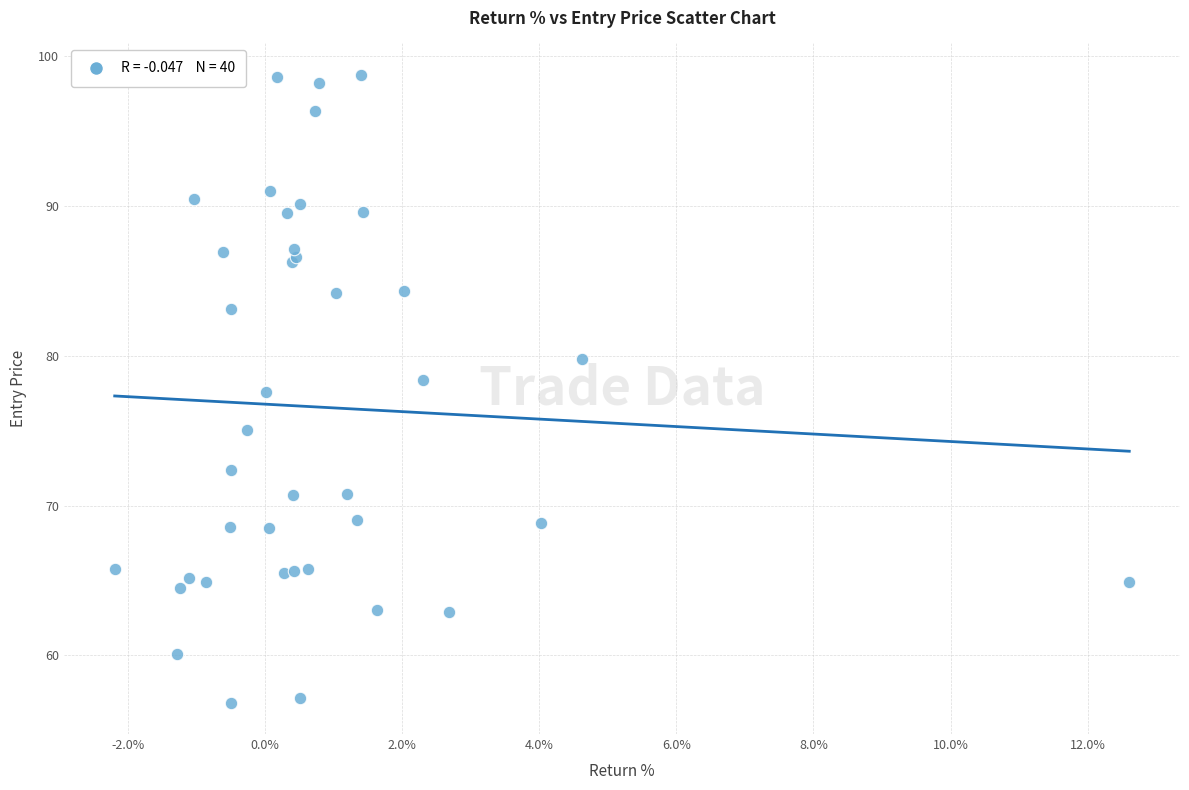

What Y value in the scatter plot is closest to 77?

77.6